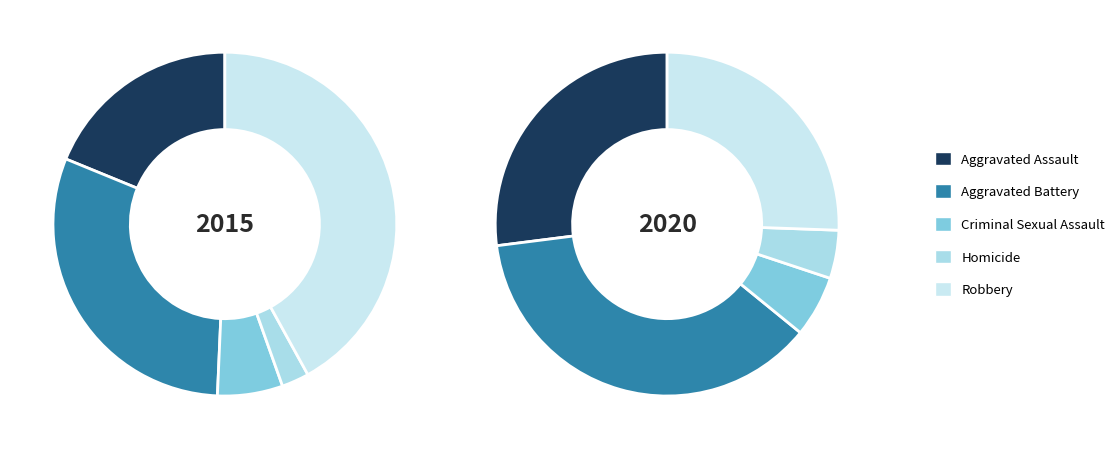

Combined, what portion of the pie is Aggravated Battery and Homicide?

33.1%